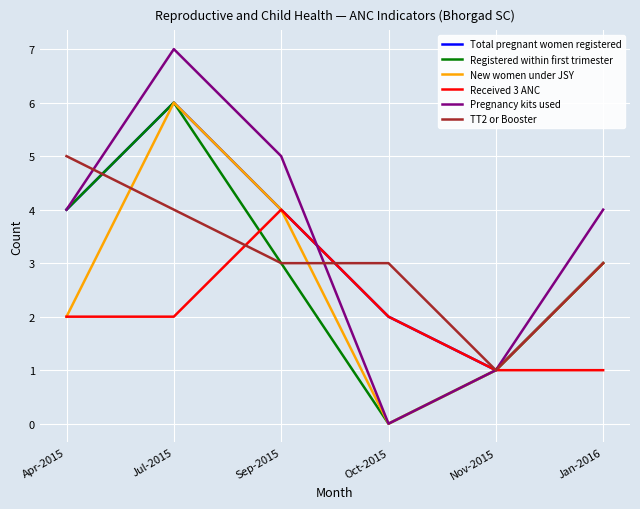

The New women under JSY series shows 1 at Jan-2016. True or false?

False